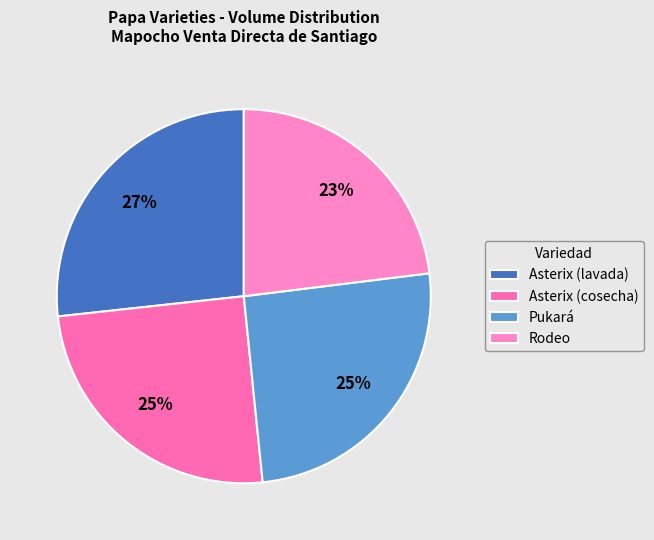

Is it true that Pukará is 17% of the pie?

False